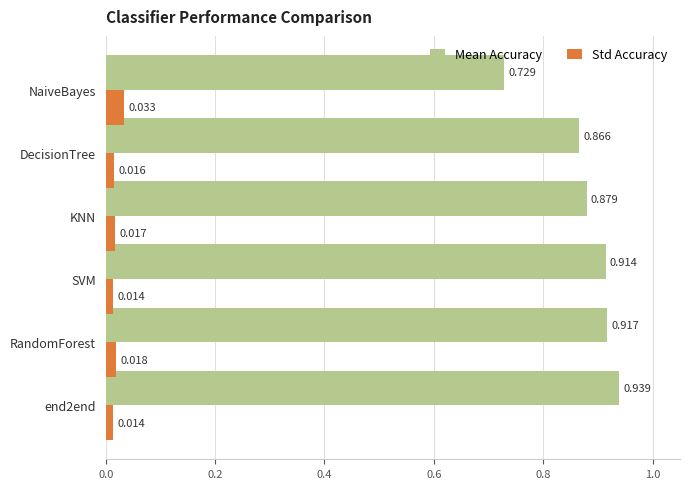

List the series in order of their peak value, lowest first.

Std Accuracy, Mean Accuracy